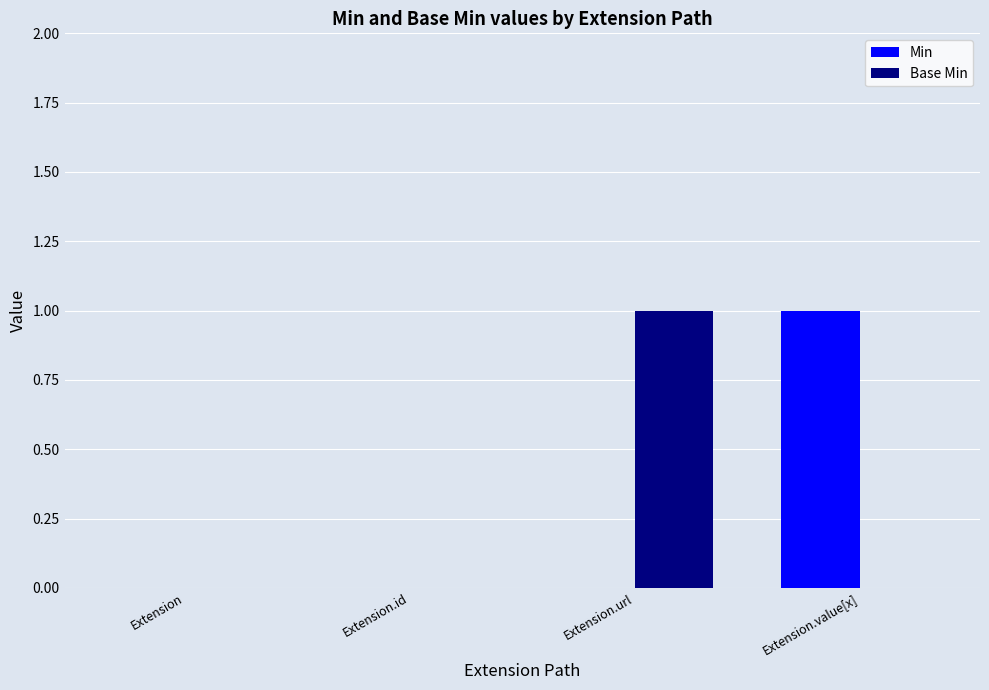

Count the number of categories in the chart.

4